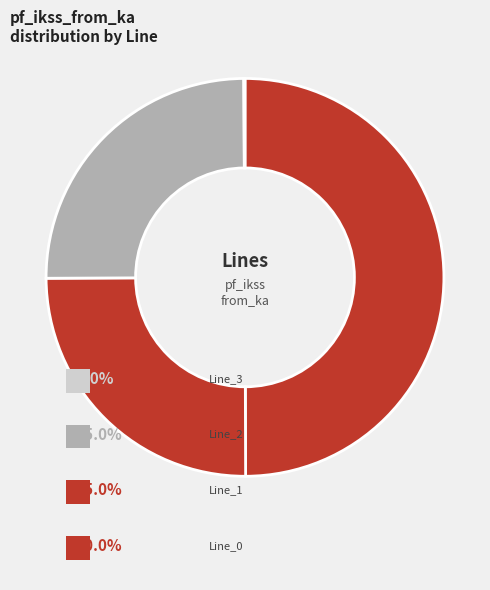

What is the smallest slice in the pie chart?

Line_3